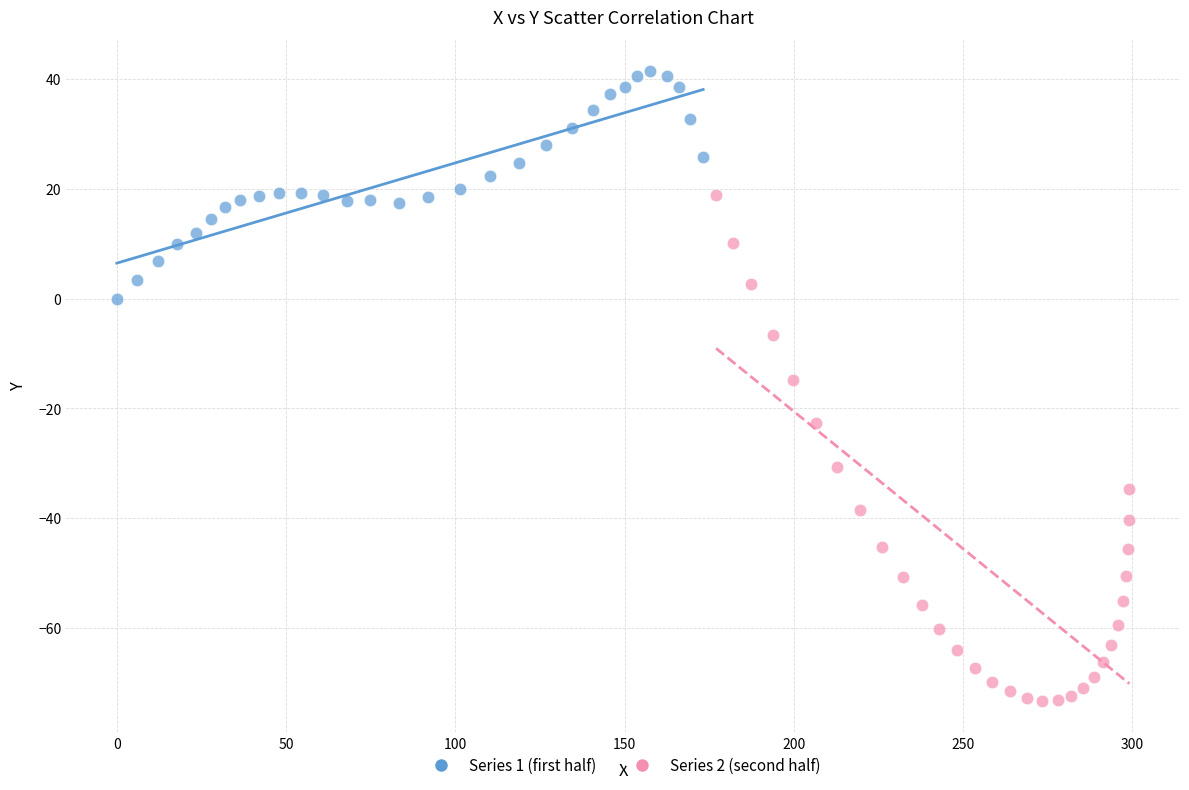

Which series contains the lowest Y value?

Series 2 (second half)